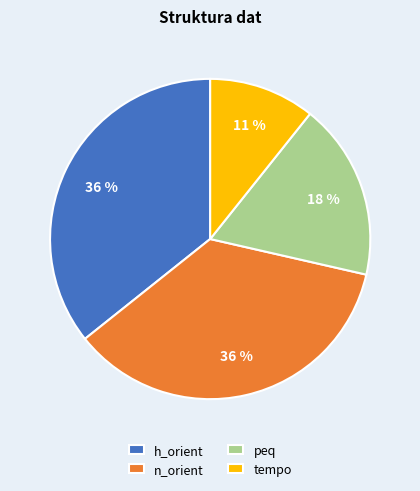

The h_orient slice represents 26% of the pie. True or false?

False